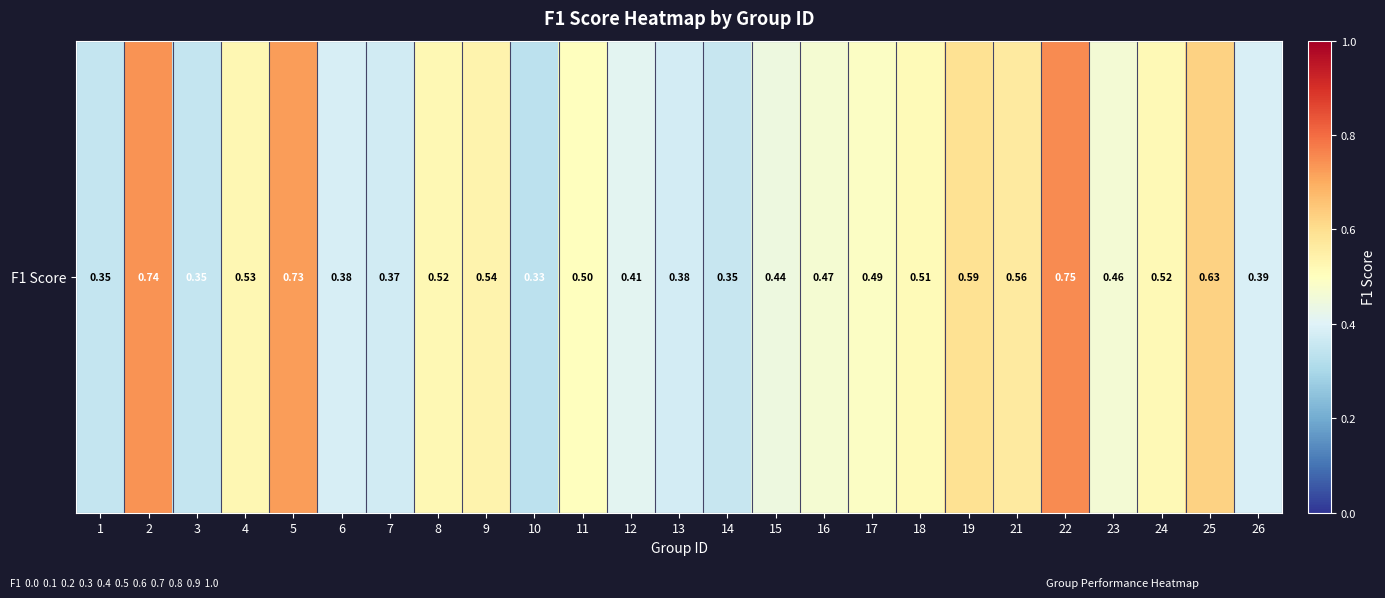

What is the maximum value shown in the chart?

0.8